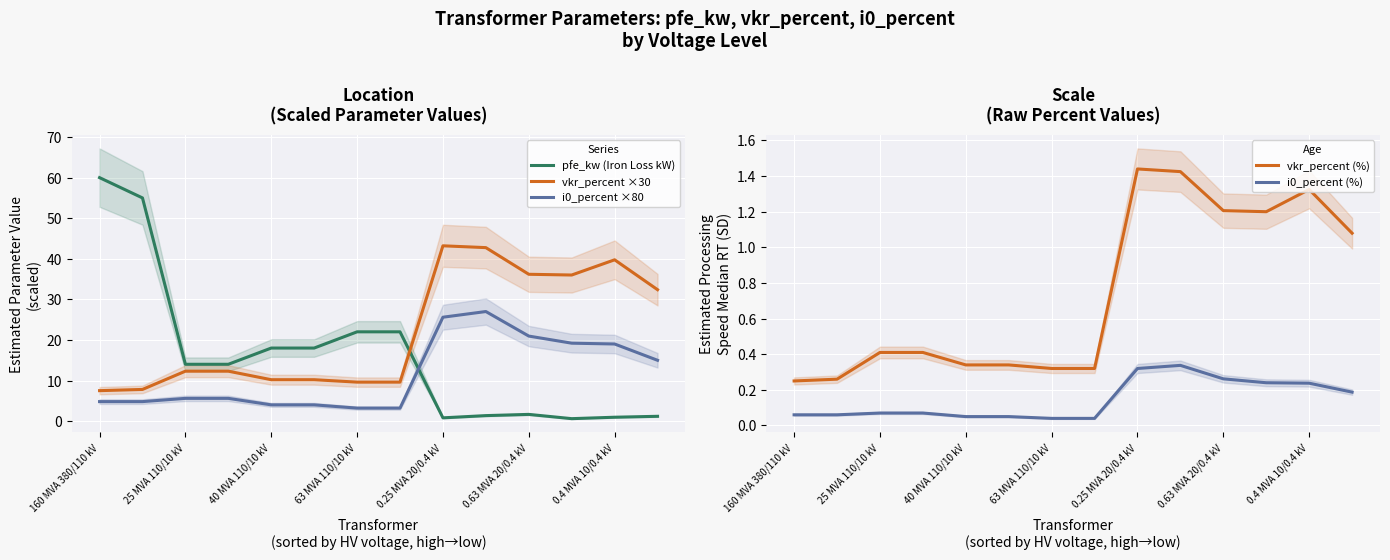

What is the difference between the second highest and minimum values in the vkr_percent ×30 series?

35.2